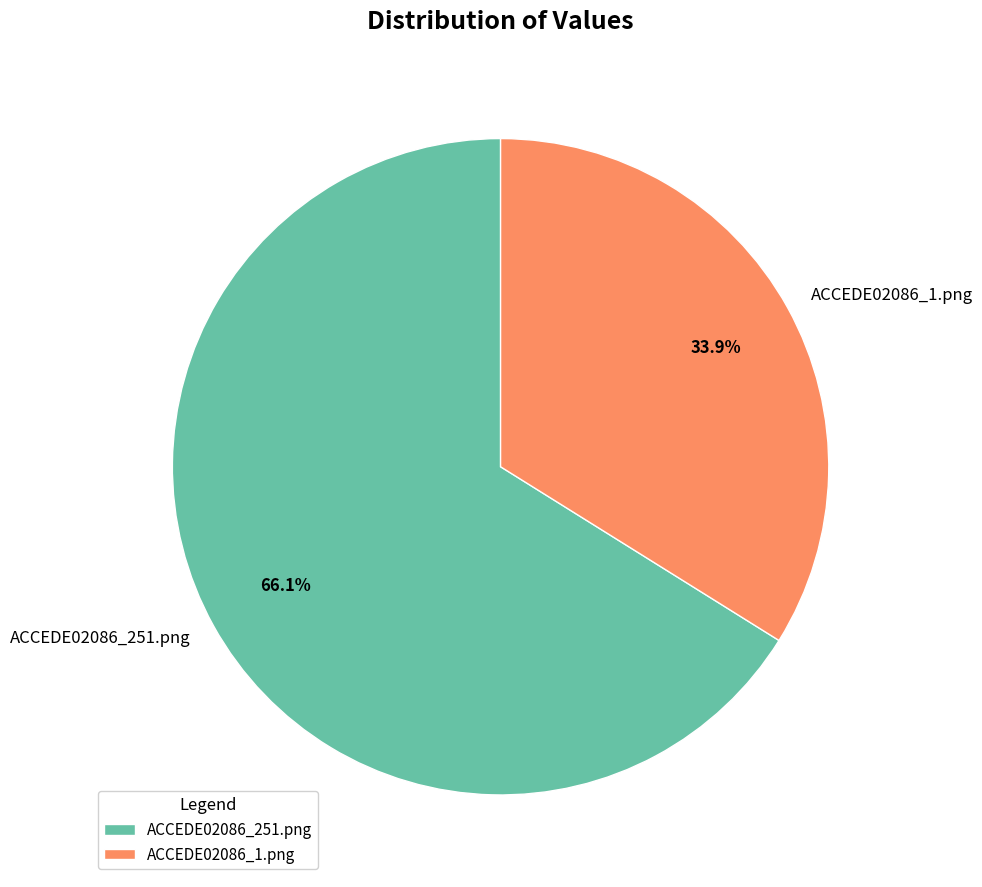

To the nearest percent, what is the difference between the ACCEDE02086_251.png and ACCEDE02086_1.png slice percentages?

32%